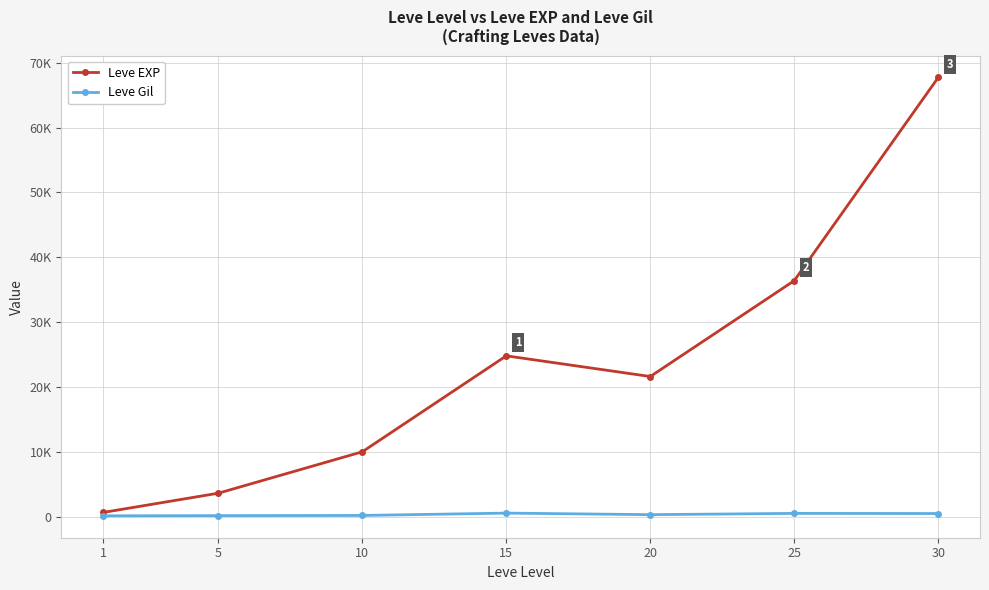

The value of Leve EXP at 5 is 3600. True or false?

True